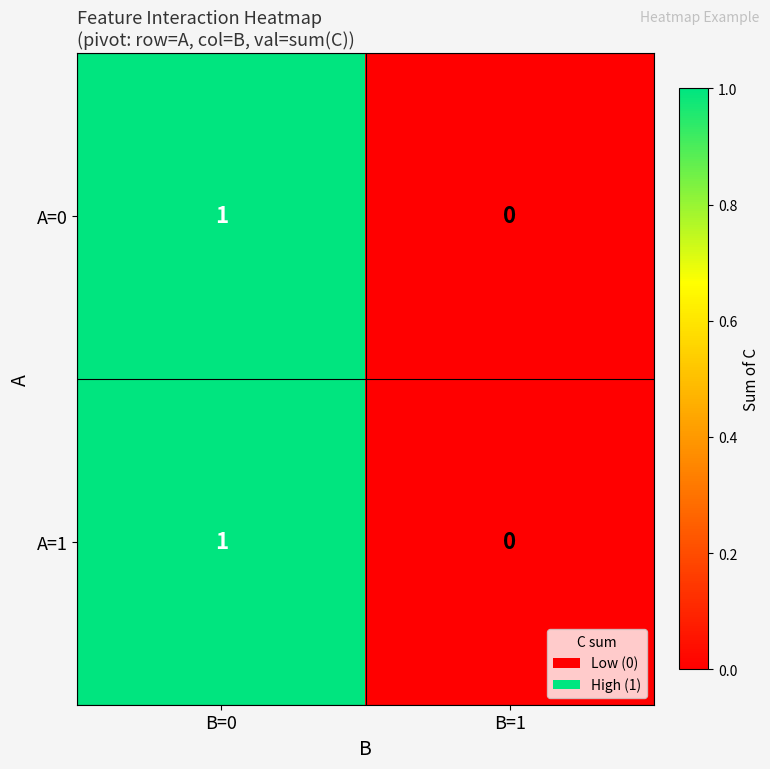

The value of A=1 at B=0 is 1. True or false?

True